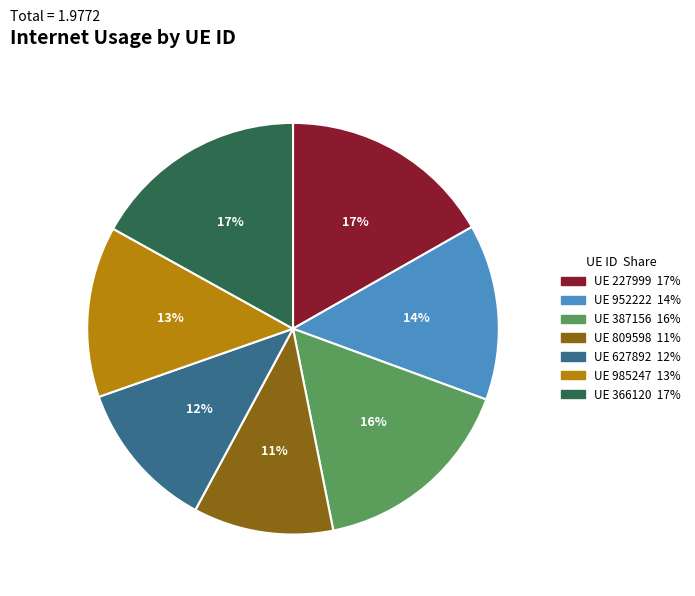

Is there any slice that represents more than half of the pie?

No